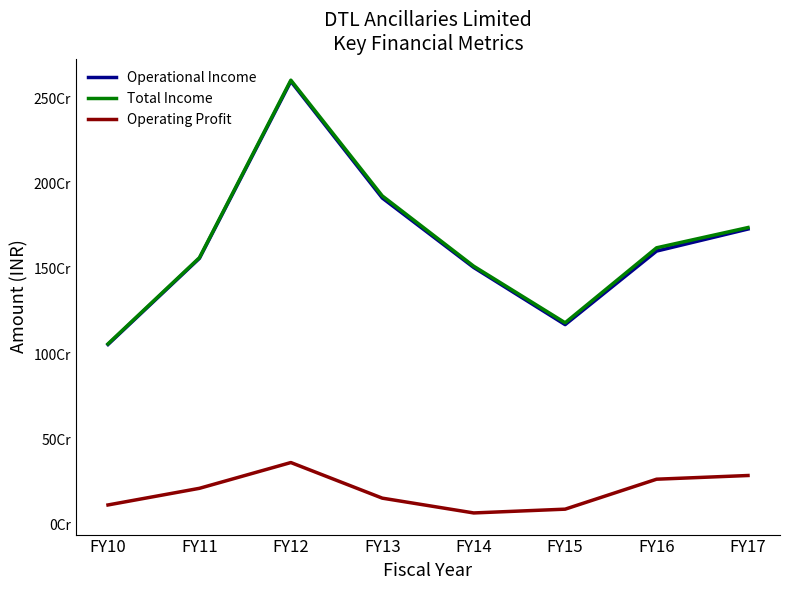

Which category has the highest value across all series?

FY12